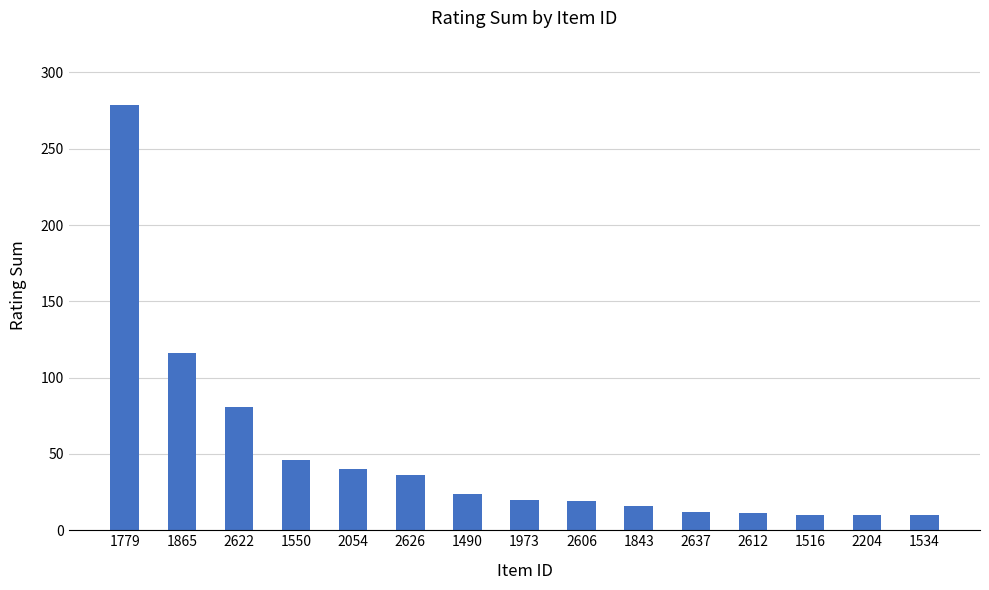

What is the value of the 3rd bar from the left?

81